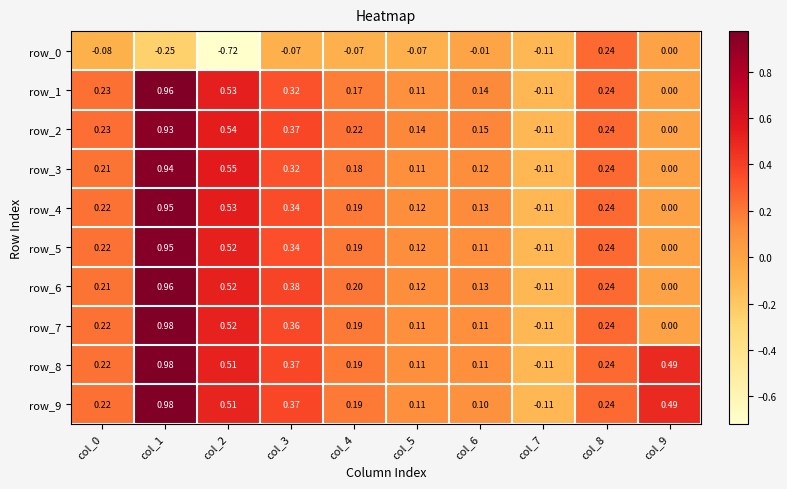

What is the approximate value of row_5 at col_3?

0.3